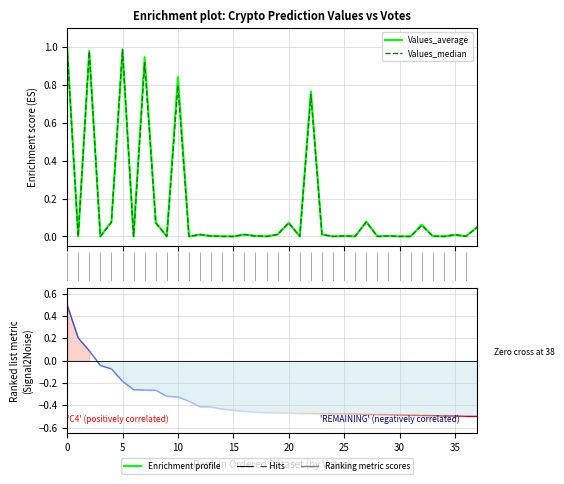

Which category has the lowest value in the Values_median series?

34